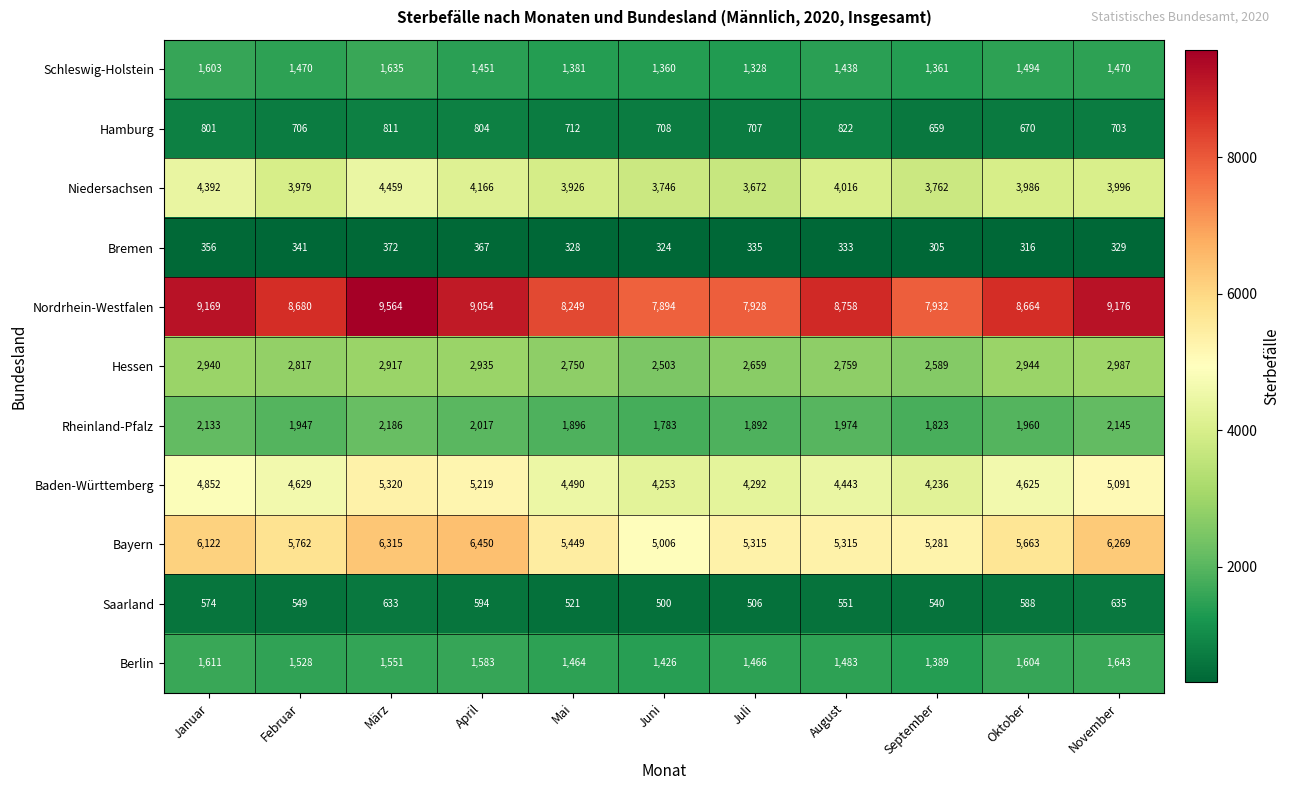

What is the spread (max minus min) of values at November?

8847